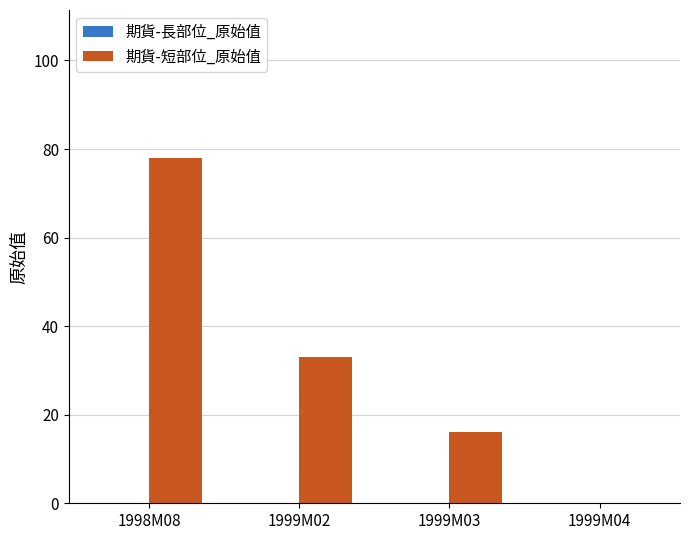

Approximately how many times larger is the value at 1999M02 compared to 1998M08?

0.4